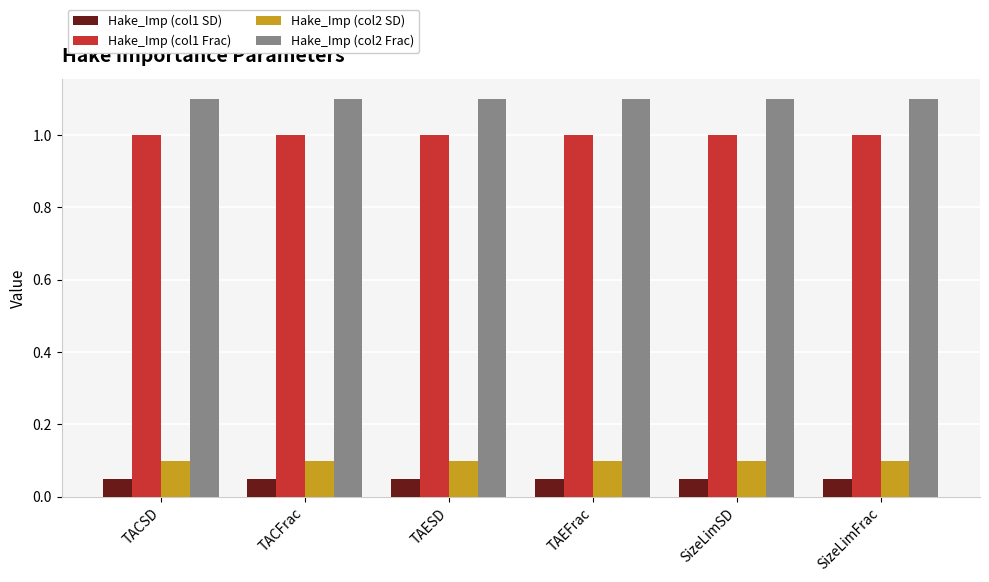

Which series has the largest total across all categories?

Hake_Imp (col2 Frac)